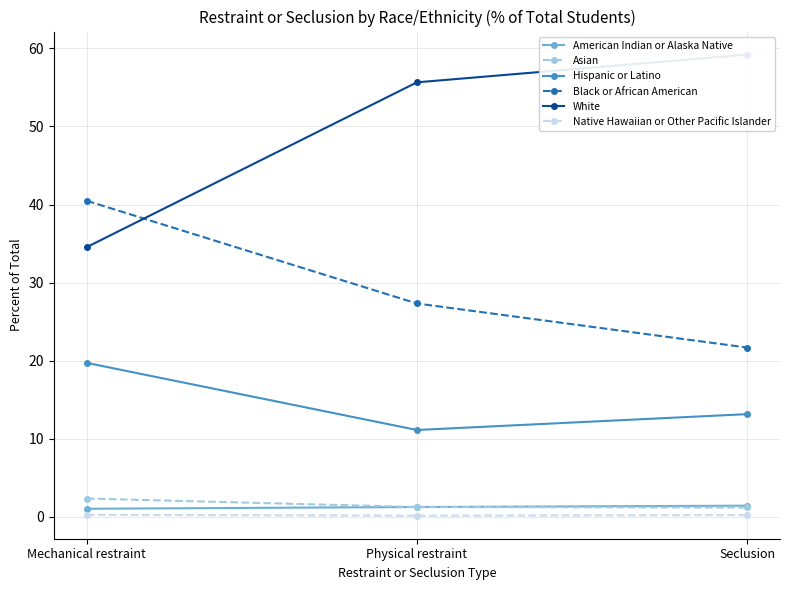

The American Indian or Alaska Native series shows 1.0 at Mechanical restraint. True or false?

True